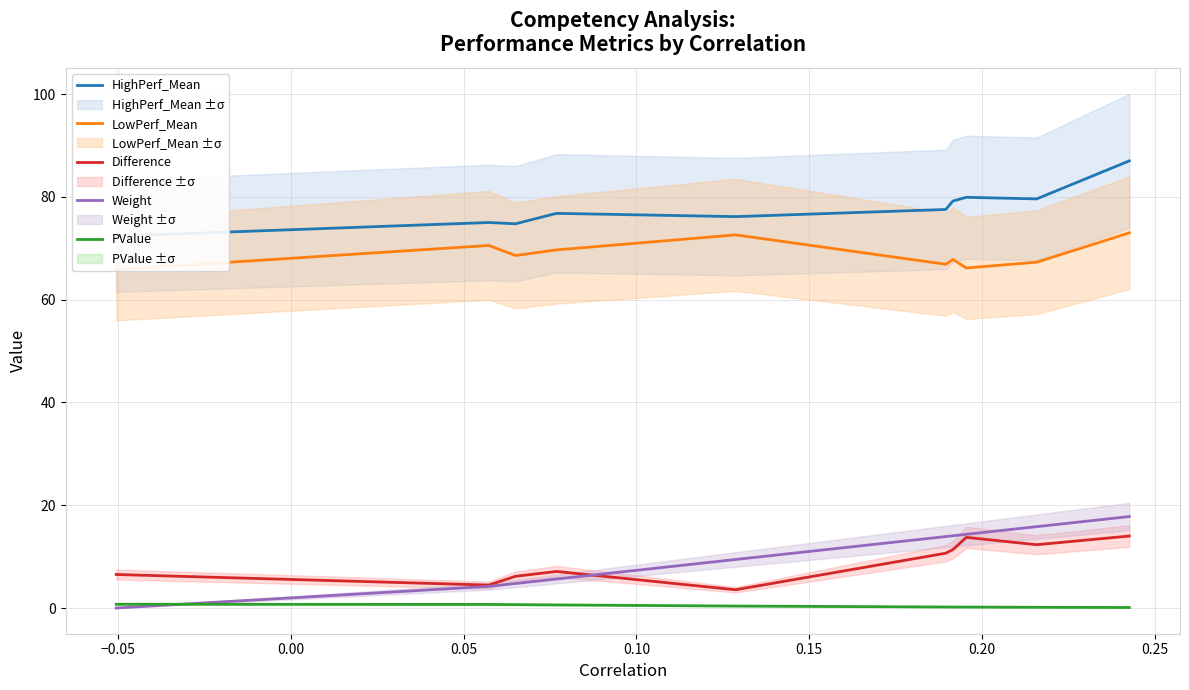

True or false: Difference and PValue intersect in this chart.

False